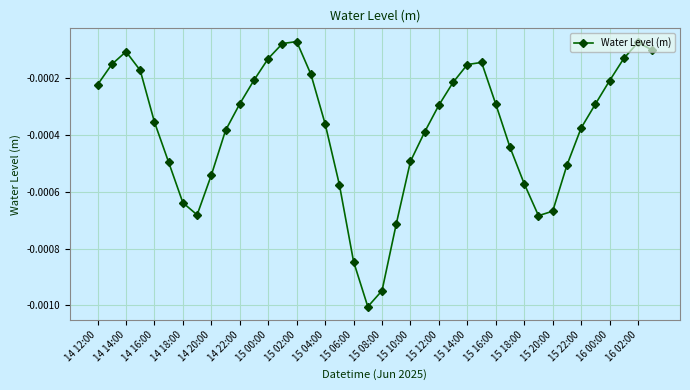

How many interior local valleys (lower than both neighbors) does the data have?

3